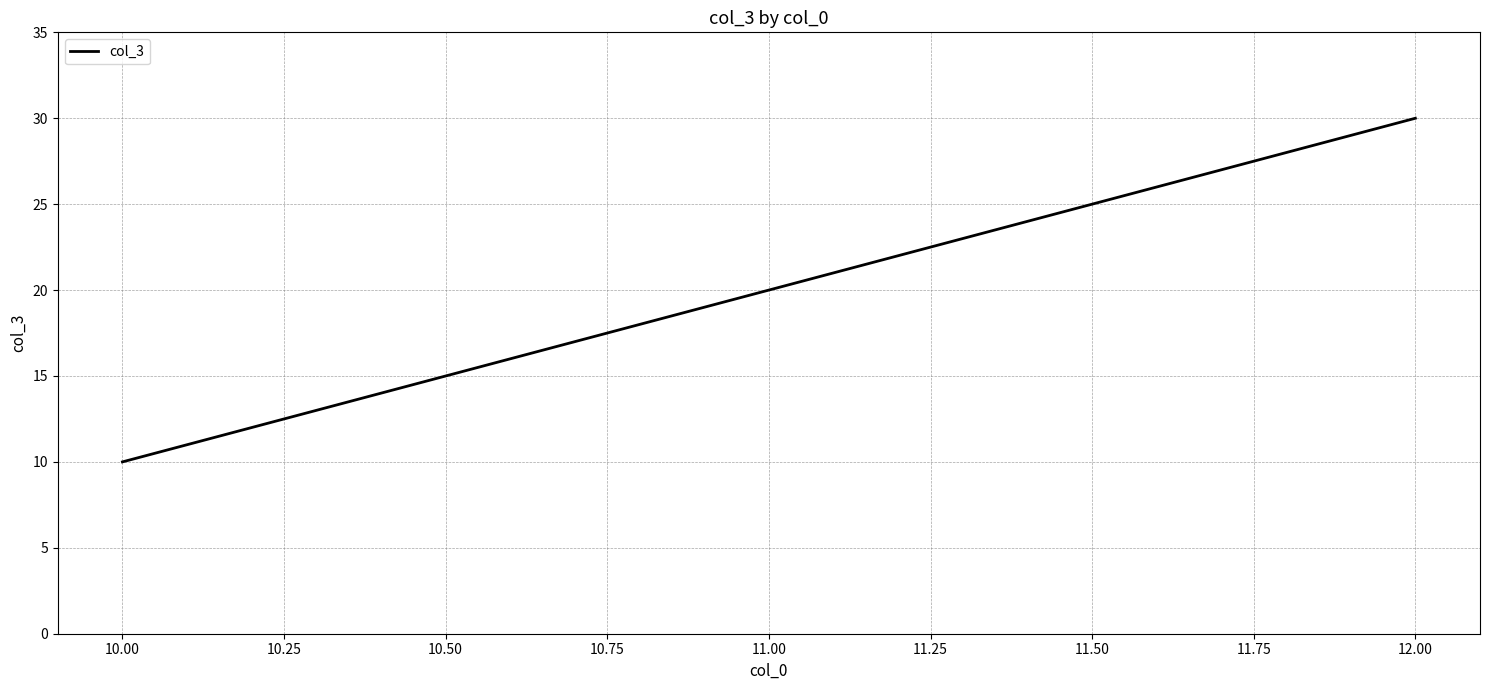

What is the smallest value displayed?

10